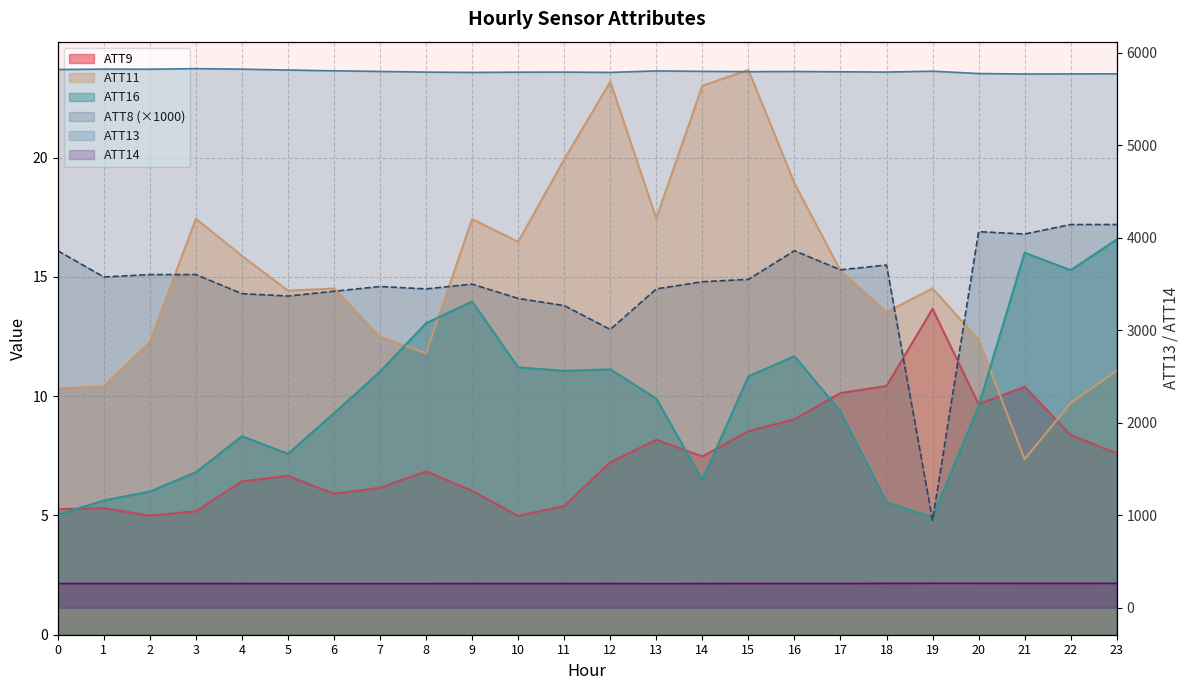

How many data points in ATT11 are above 14?

14